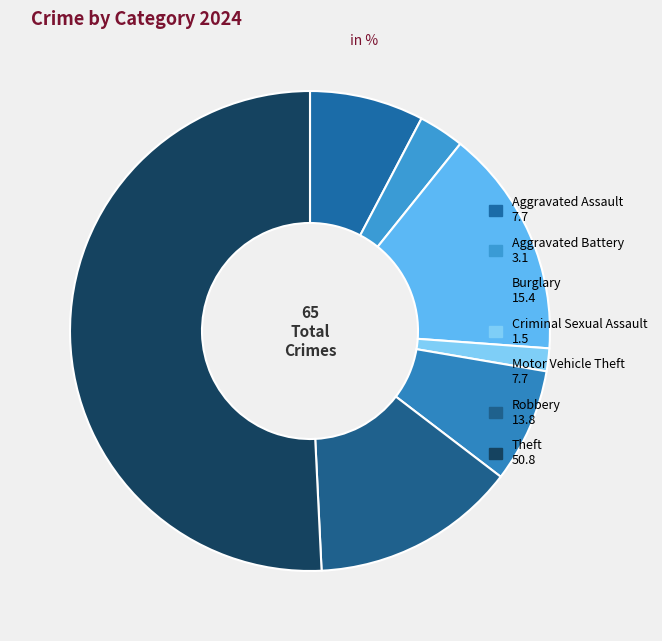

How many segments does this pie chart have?

7